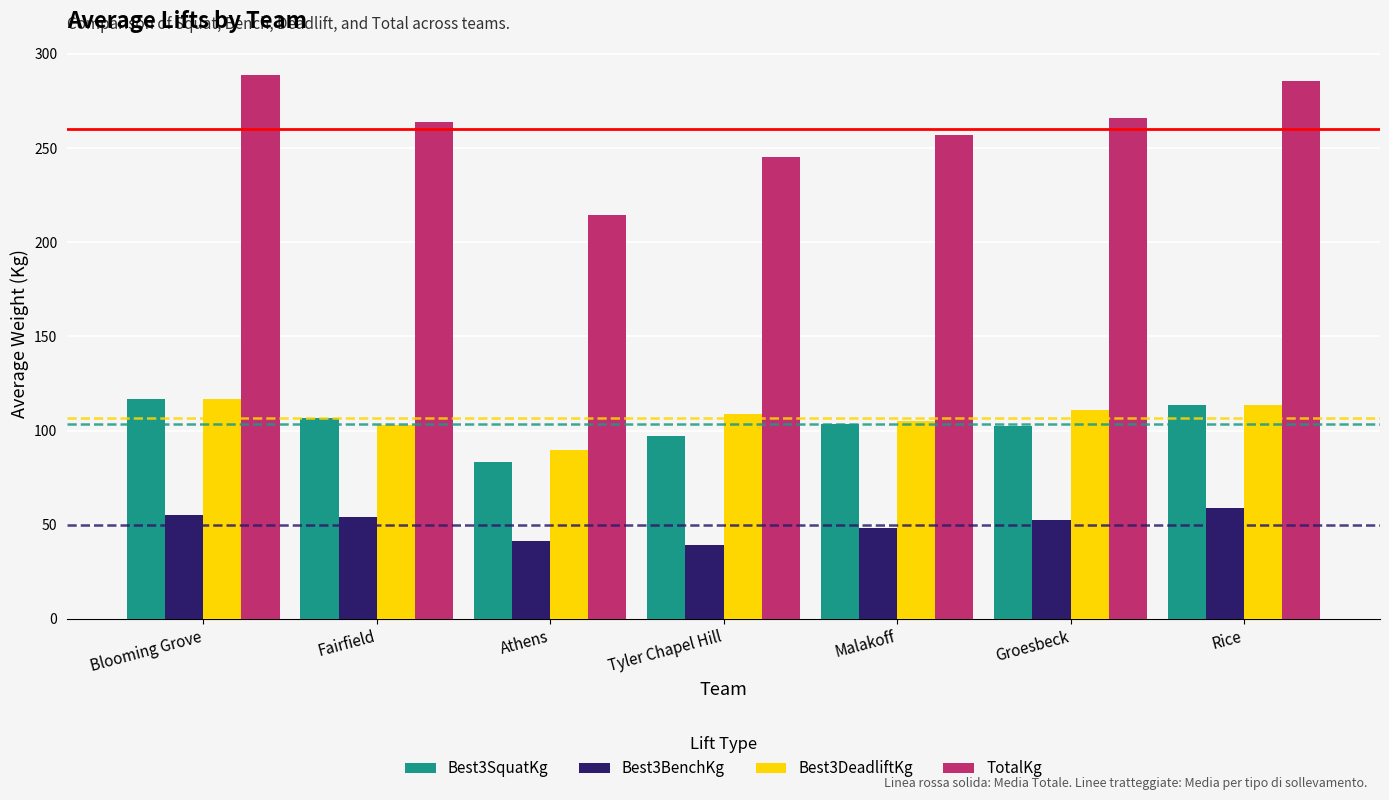

Rank the series at Athens from lowest to highest value.

Best3BenchKg, Best3SquatKg, Best3DeadliftKg, TotalKg